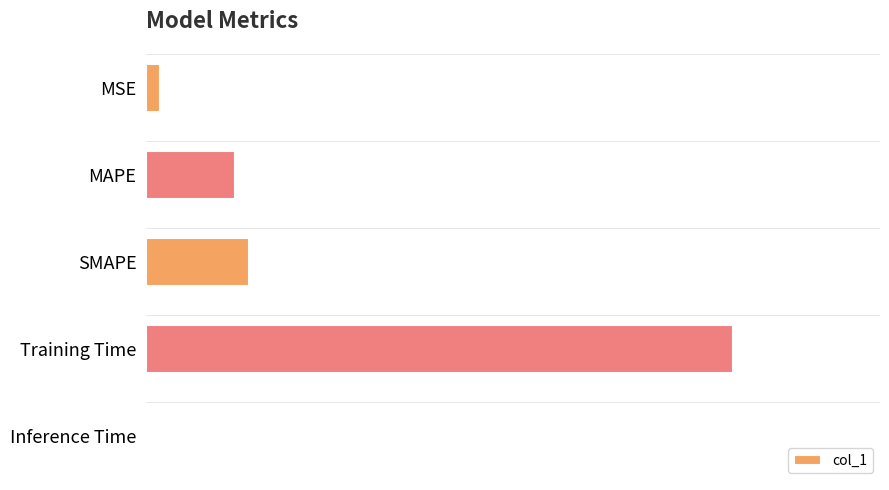

What is the change in value from MSE to MAPE?

+0.2